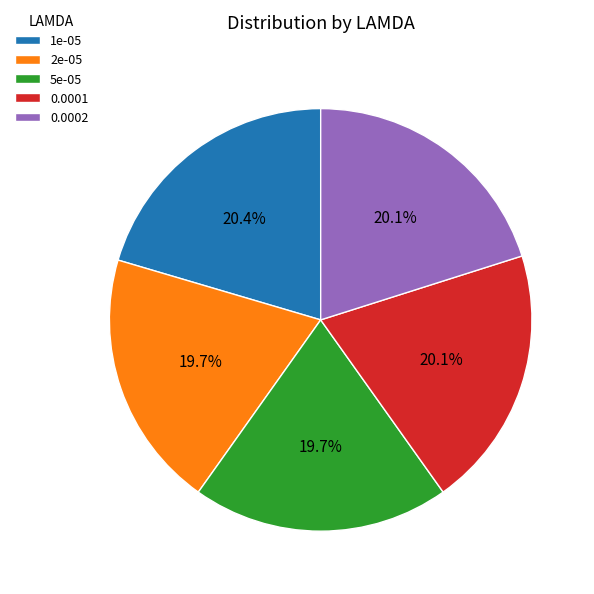

To the nearest percent, what is the difference between the largest and smallest slice percentages?

1%